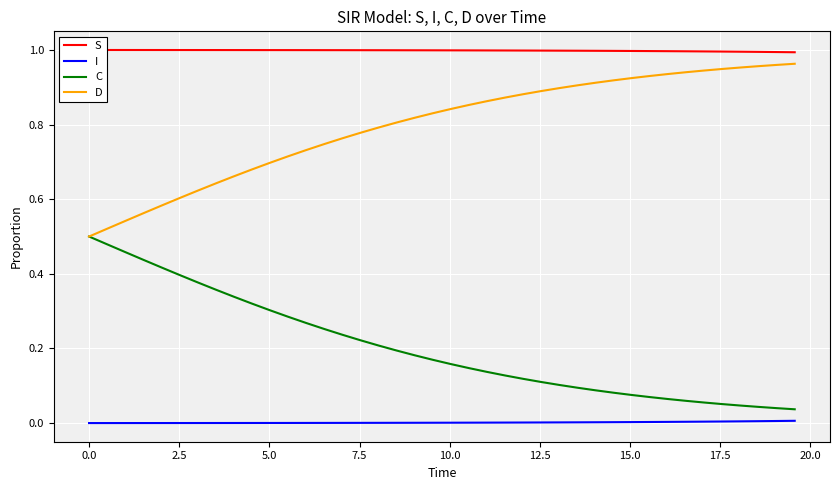

Reading right to left, what are all the values shown in this chart?

S: 1.0	1.0	1.0	1.0	1.0	1.0	1.0	1.0	1.0	1.0	1.0	1.0	1.0	1.0	1.0	1.0	1.0	1.0	1.0	1.0	1.0	1.0	1.0	1.0	1.0	1.0	1.0	1.0	1.0	1.0	1.0	1.0	1.0	1.0	1.0	1.0	1.0	1.0	1.0	1.0
I: 0.0	0.0	0.0	0.0	0.0	0.0	0.0	0.0	0.0	0.0	0.0	0.0	0.0	0.0	0.0	0.0	0.0	0.0	0.0	0.0	0.0	0.0	0.0	0.0	0.0	0.0	0.0	0.0	0.0	0.0	0.0	0.0	0.0	0.0	0.0	0.0	0.0	0.0	0.0	0.0
C: 0.0	0.0	0.0	0.0	0.1	0.1	0.1	0.1	0.1	0.1	0.1	0.1	0.1	0.1	0.1	0.1	0.1	0.1	0.1	0.2	0.2	0.2	0.2	0.2	0.2	0.2	0.3	0.3	0.3	0.3	0.3	0.3	0.4	0.4	0.4	0.4	0.4	0.5	0.5	0.5
D: 1.0	1.0	1.0	1.0	0.9	0.9	0.9	0.9	0.9	0.9	0.9	0.9	0.9	0.9	0.9	0.9	0.9	0.9	0.9	0.8	0.8	0.8	0.8	0.8	0.8	0.8	0.7	0.7	0.7	0.7	0.7	0.7	0.6	0.6	0.6	0.6	0.6	0.5	0.5	0.5